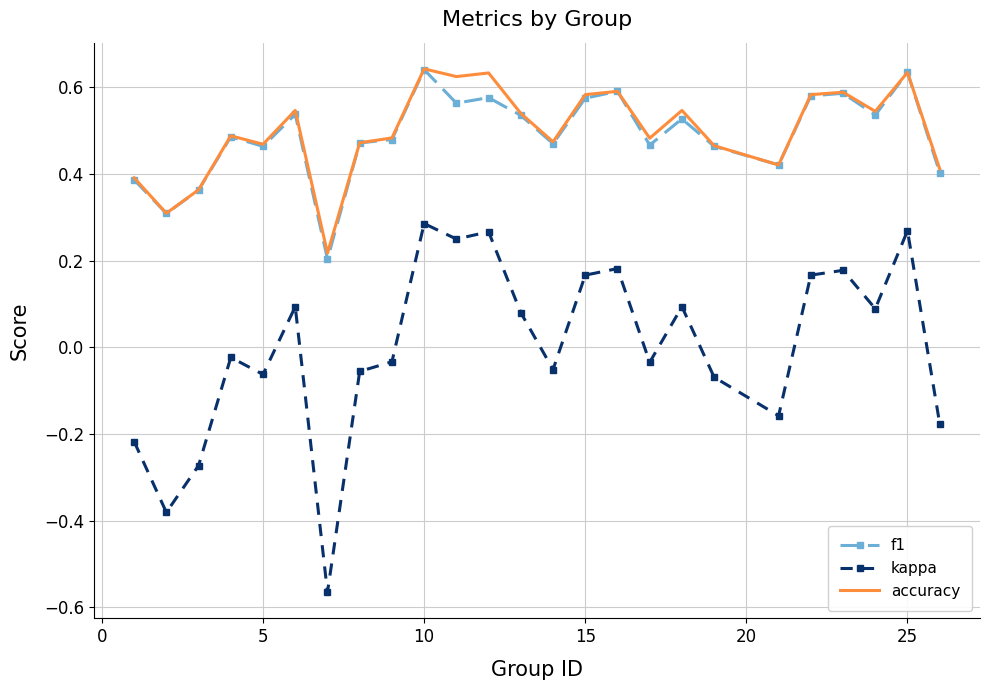

True or false: kappa and accuracy cross at least once.

False